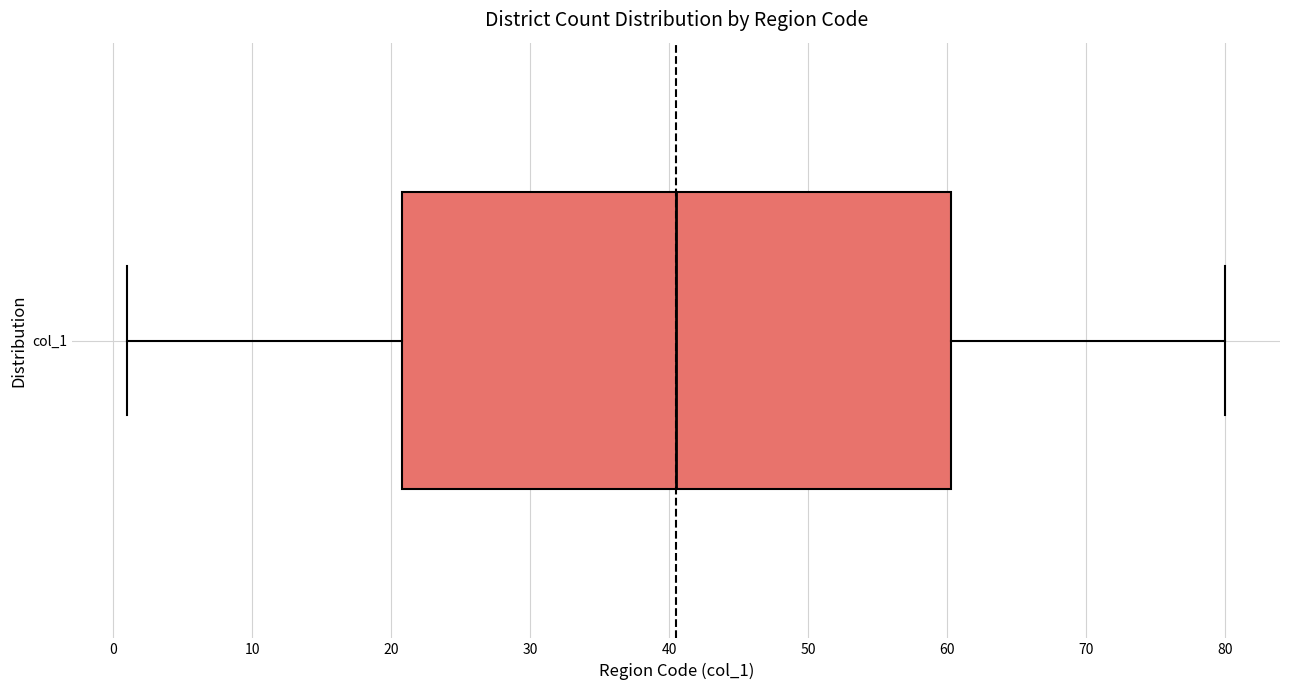

Where is the right edge of the box for col_1 on the x-axis? The values are not printed on the chart, so give them approximately, as read against the axis.

60